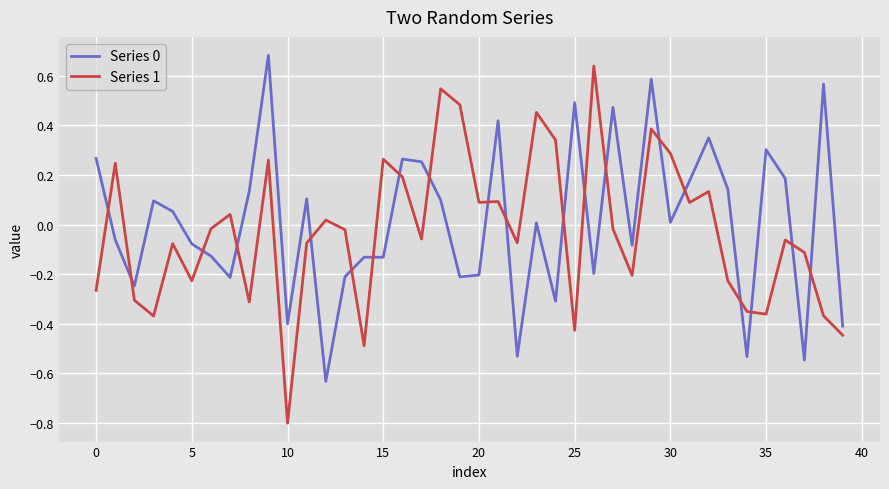

What is the minimum value for Series 1?

-0.8